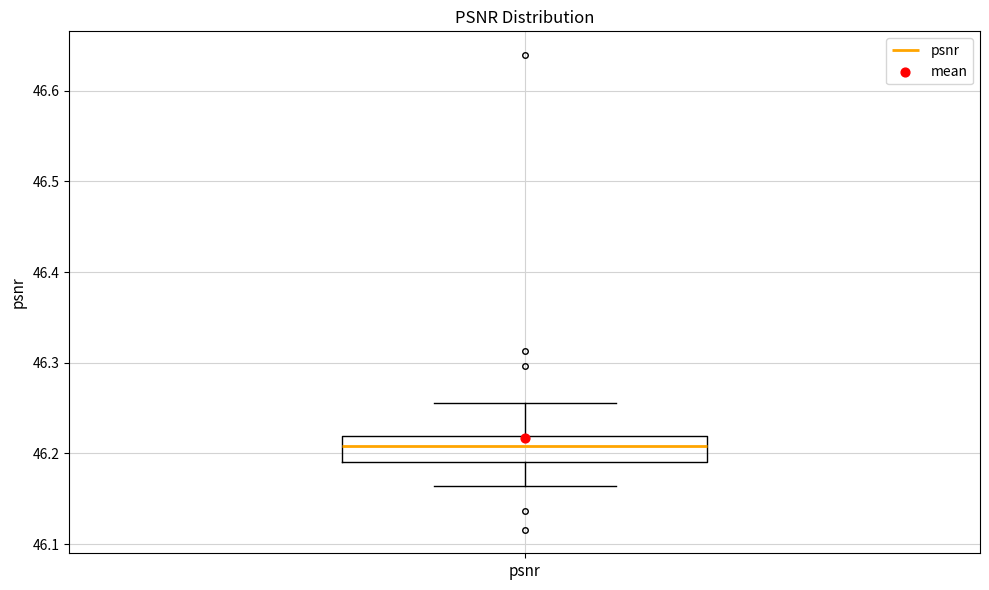

Where does the lower whisker of the box for psnr end on the y-axis? The values are not printed on the chart, so give them approximately, as read against the axis.

46.16